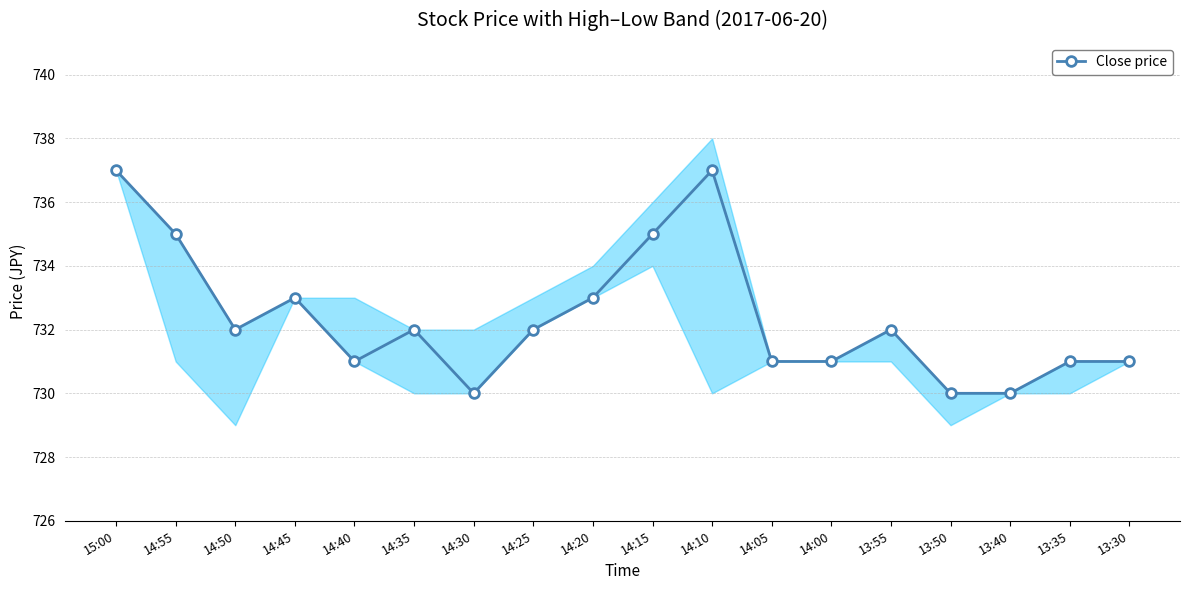

How many lines are shown in the chart?

1